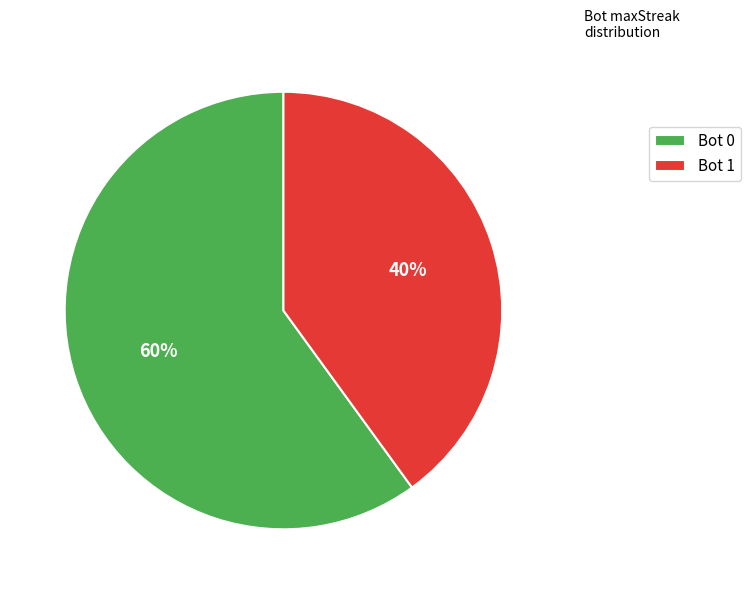

To the nearest percent, what is the average slice percentage?

50%